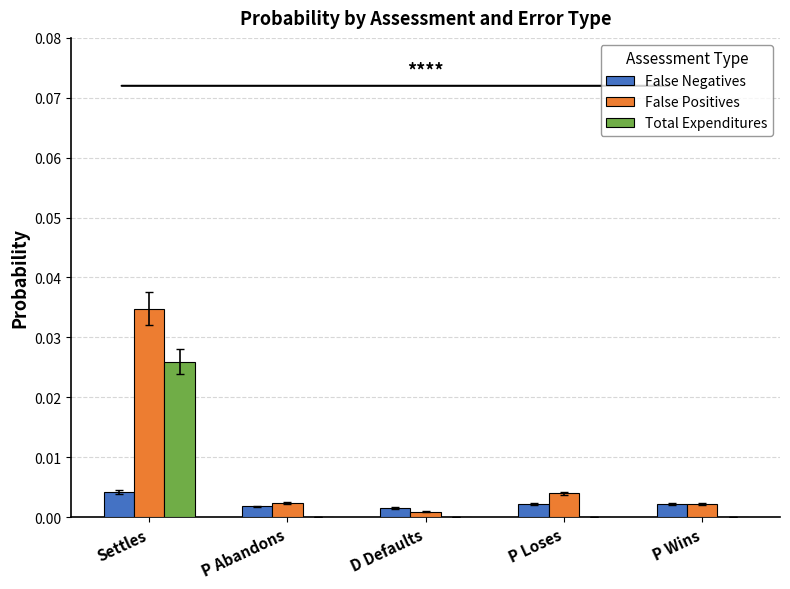

Which series has the largest total across all categories?

False Positives